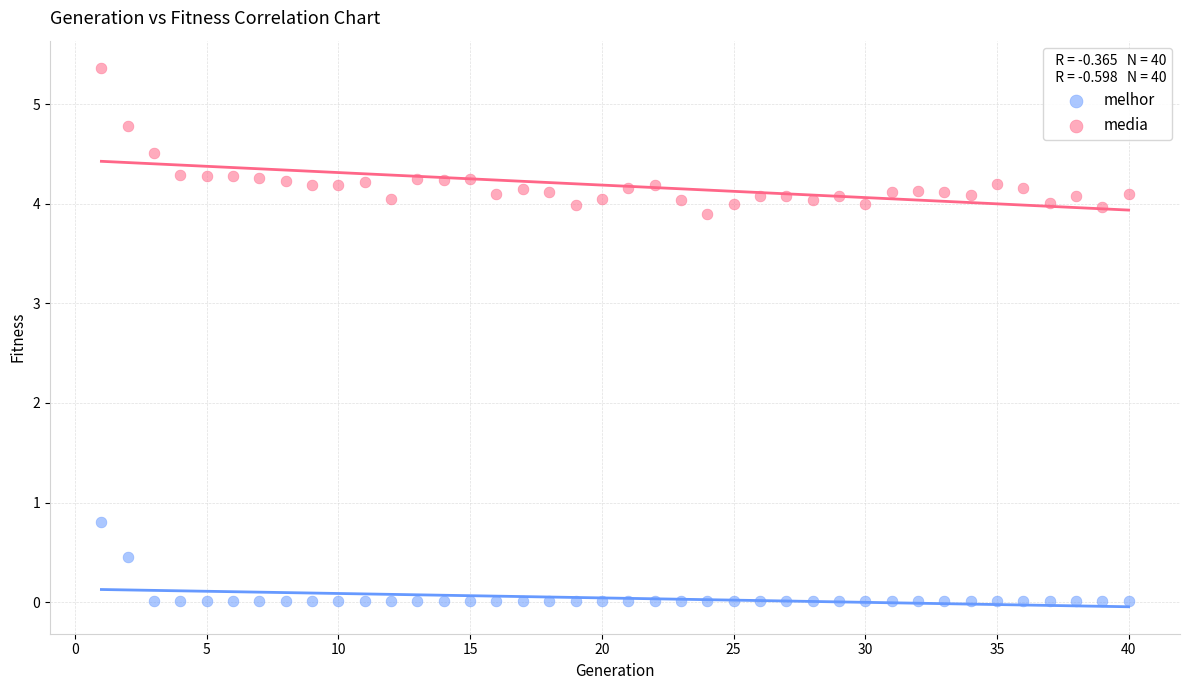

Across all data points, what is the range of X values (max minus min)?

39.0